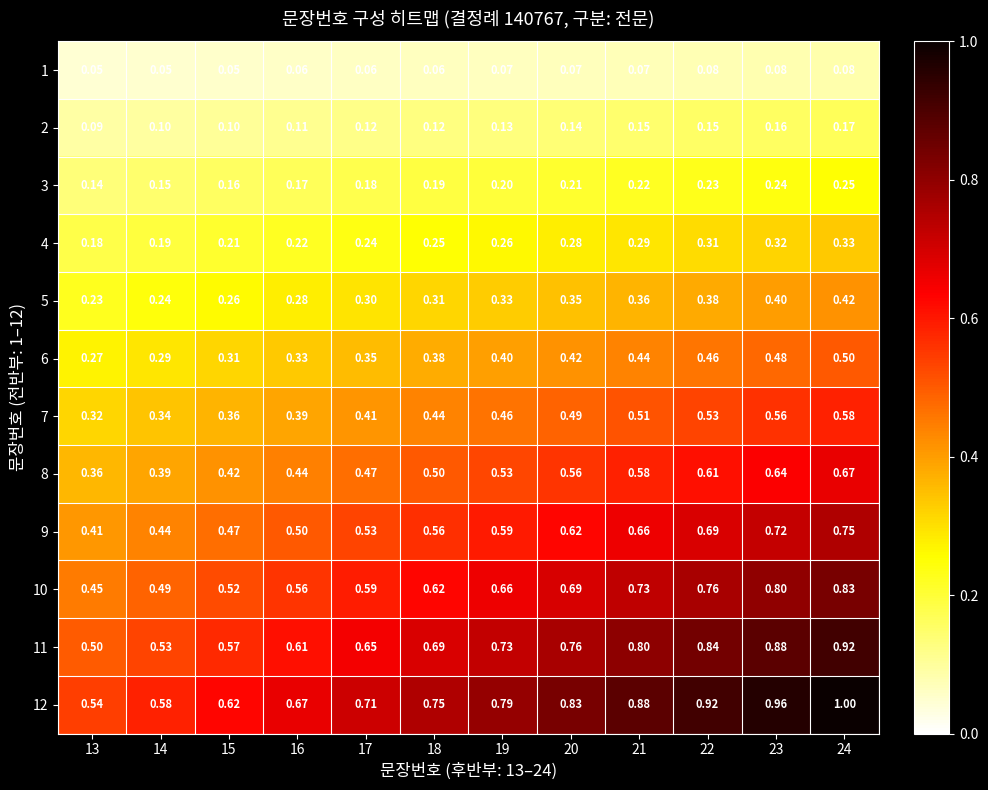

Is the value of 4 at 14 greater than the value of 12 at 23?

No